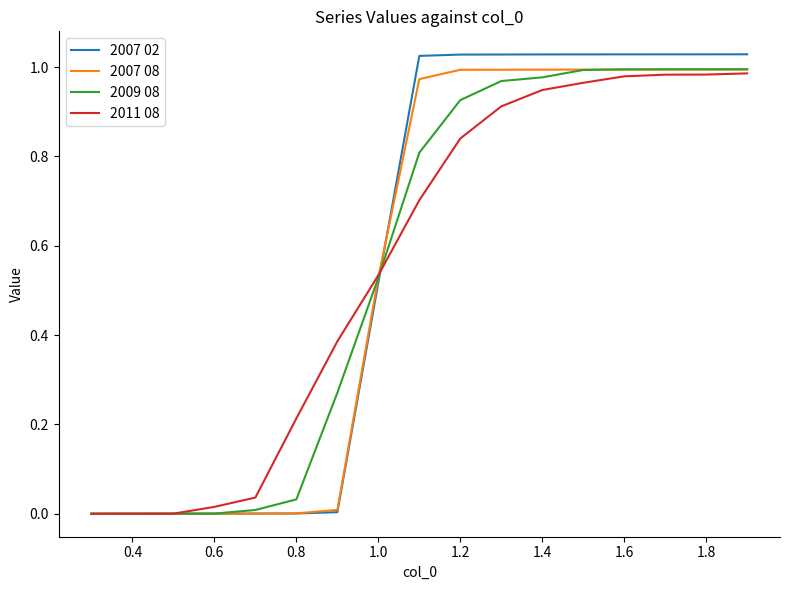

Which series has the largest range (max minus min)?

2007 02